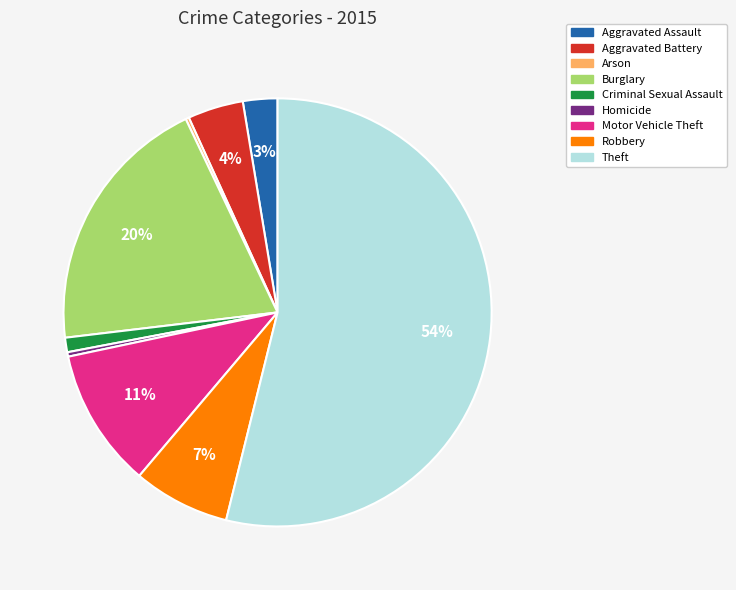

To the nearest percent, what portion does Robbery represent?

7%